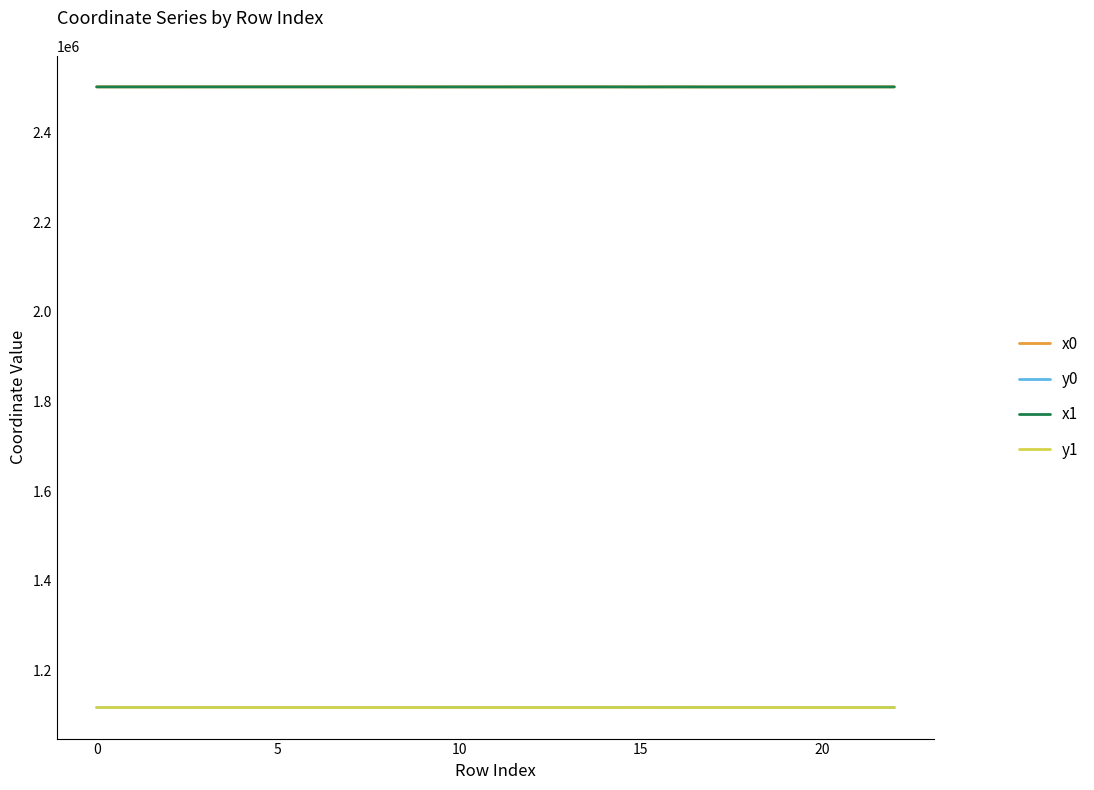

True or false: x1 and y0 cross at least once.

False